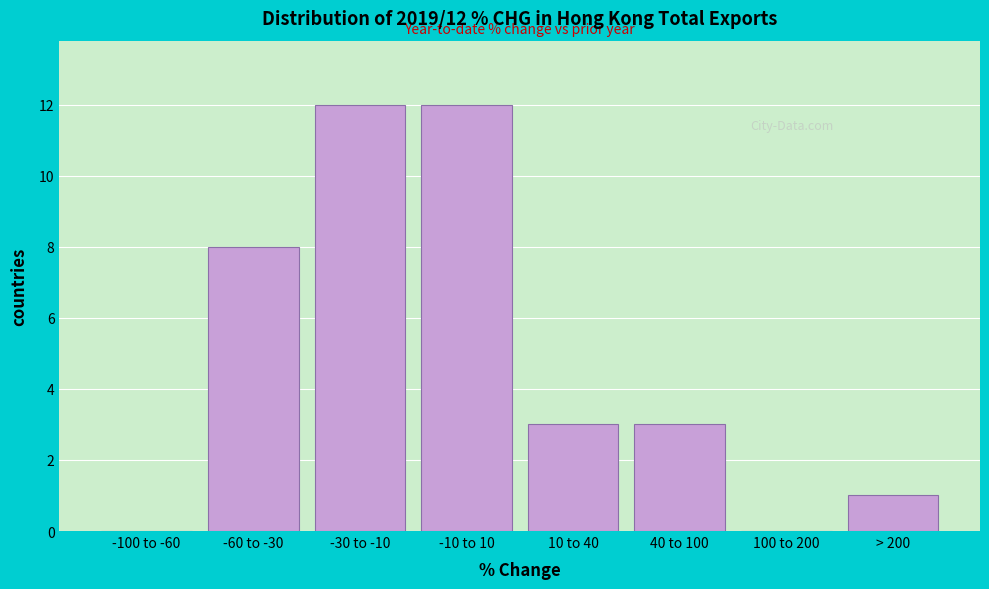

Reading left to right, extract all data points from this chart.

-100 to -60=0	-60 to -30=8	-30 to -10=12	-10 to 10=12	10 to 40=3	40 to 100=3	100 to 200=0	> 200=1